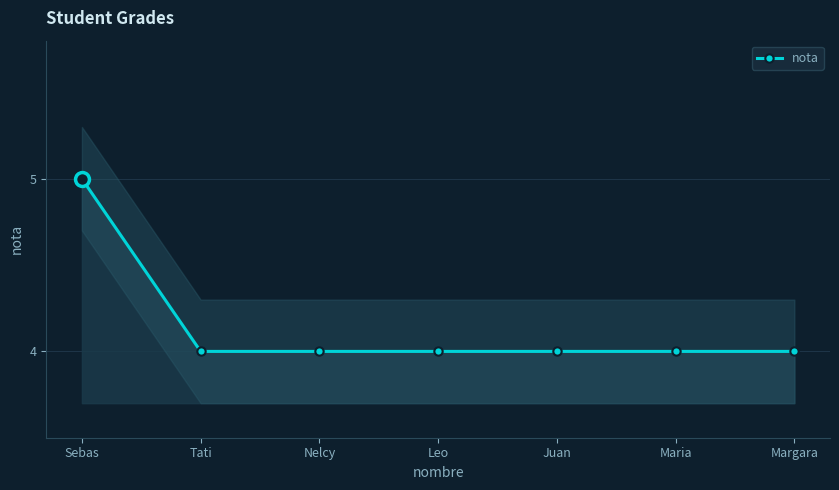

Reading left to right, transcribe all the data shown in this chart.

Sebas=5	Tati=4	Nelcy=4	Leo=4	Juan=4	Maria=4	Margara=4